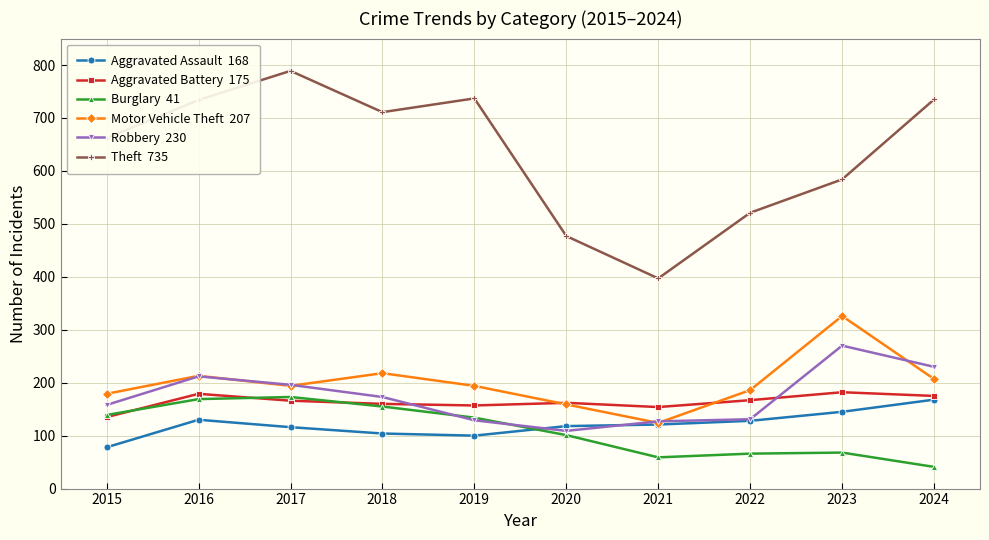

How many lines are shown in the chart?

6